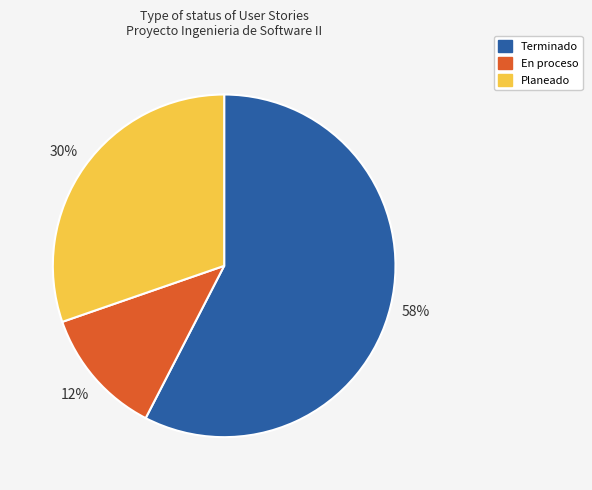

Is there a majority slice in this chart?

Yes